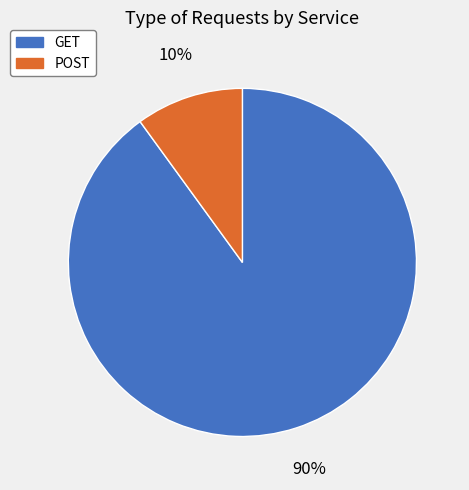

What is the ratio of the value at GET to the value at POST?

9.0